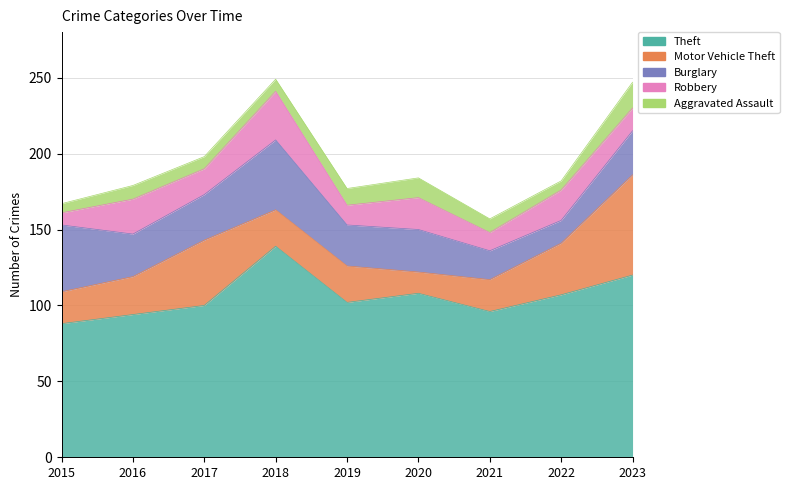

Which series has the largest total across all categories?

Theft